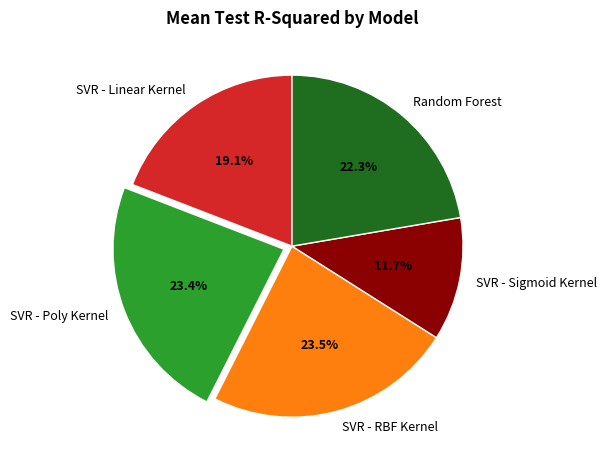

Does any single category account for the majority?

No